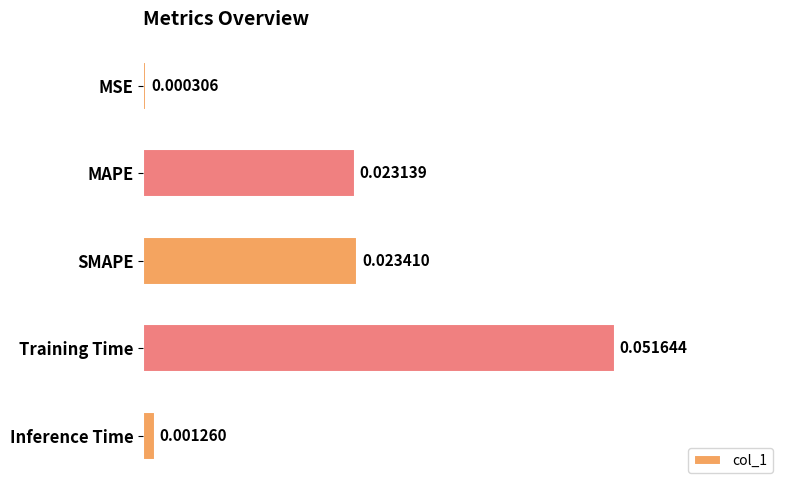

List the labels in order of value, smallest first.

MSE, Inference Time, MAPE, SMAPE, Training Time